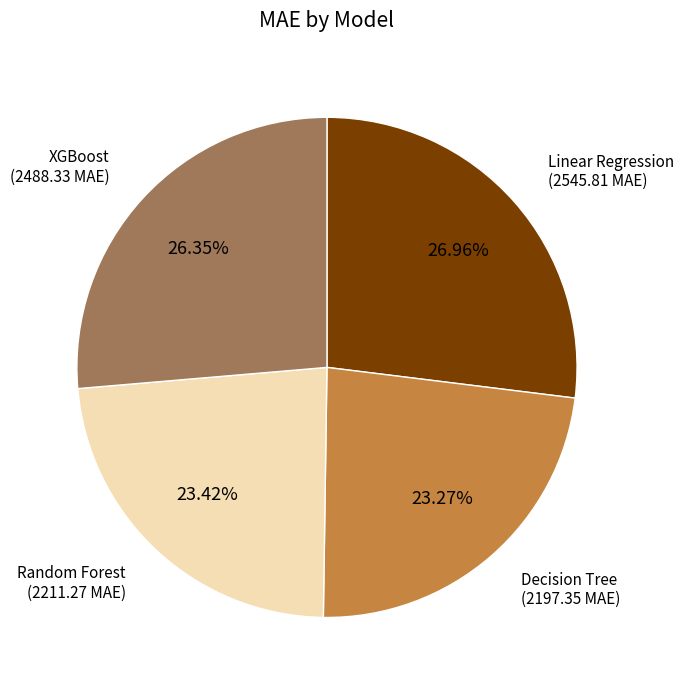

What percentage is NOT represented by Linear Regression?

73.0%